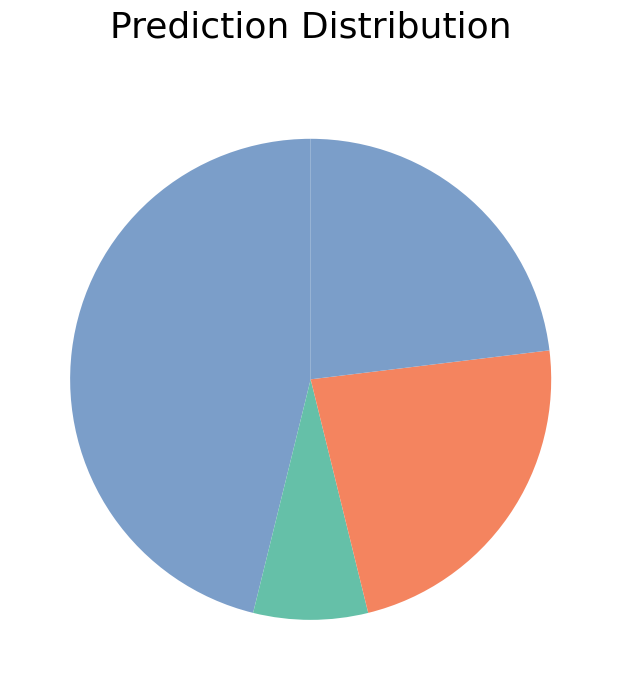

Rank the categories by value from highest to lowest.

Aggravated Assault, Robbery, Theft, Aggravated Battery